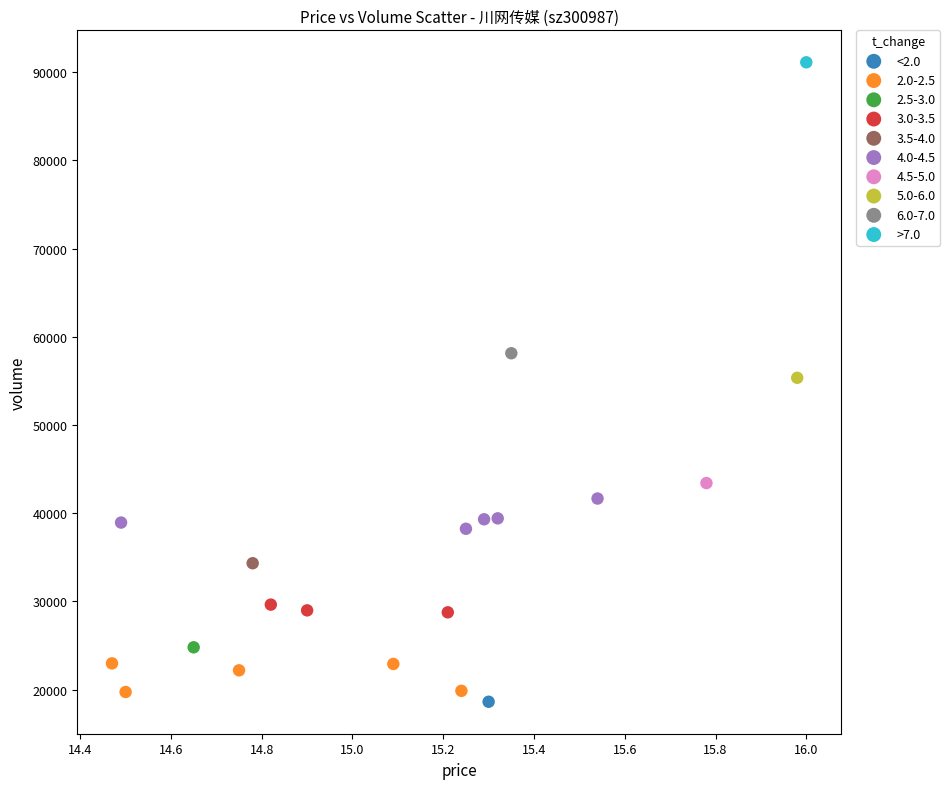

What are all the series names shown in the legend?

<2.0, 2.0-2.5, 2.5-3.0, 3.0-3.5, 3.5-4.0, 4.0-4.5, 4.5-5.0, 5.0-6.0, 6.0-7.0, >7.0